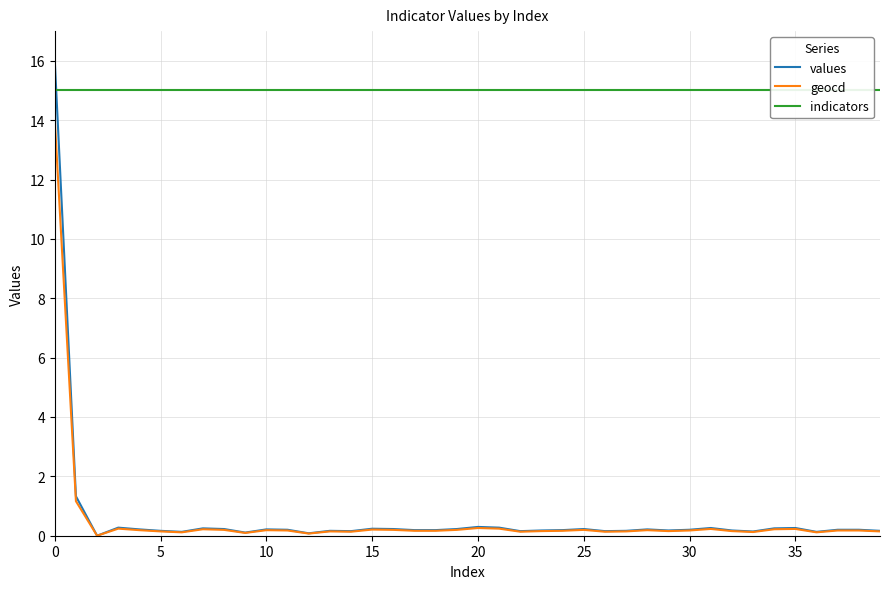

True or false: values has a value of 0.2 at 19.

True